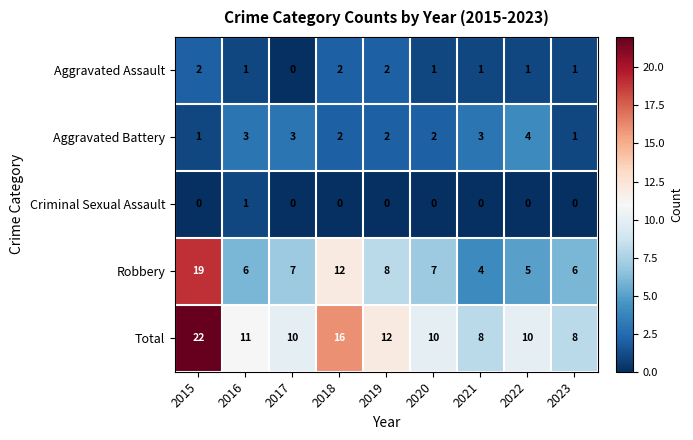

How many categories are shown in the chart?

9